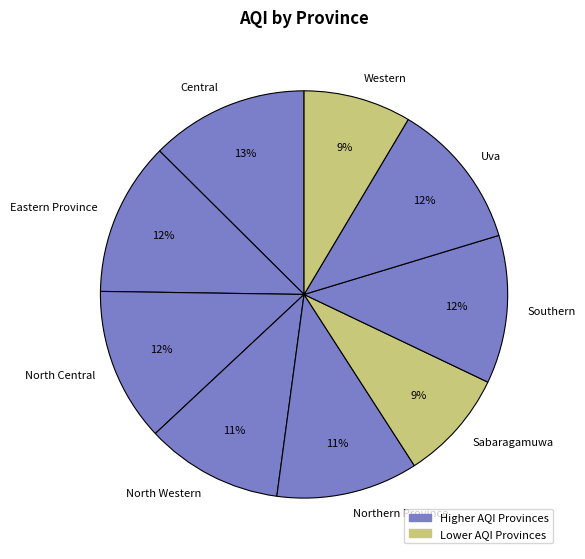

Does any single category account for the majority?

No